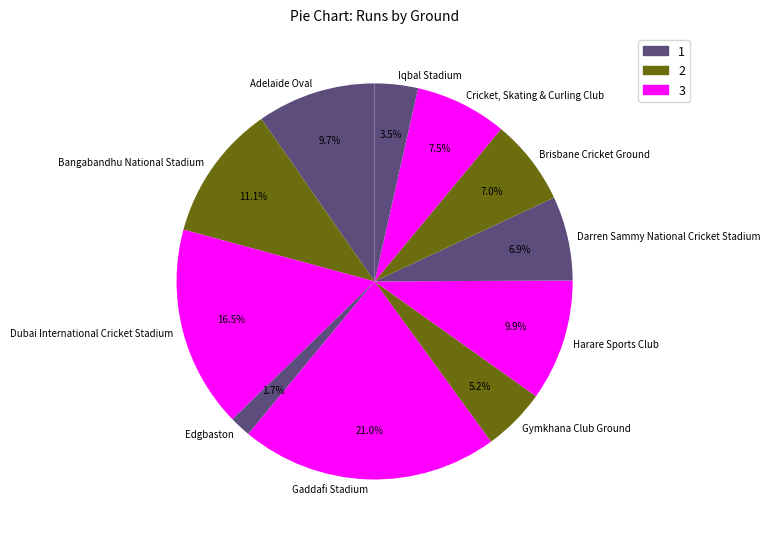

Is Brisbane Cricket Ground the majority of the pie?

No